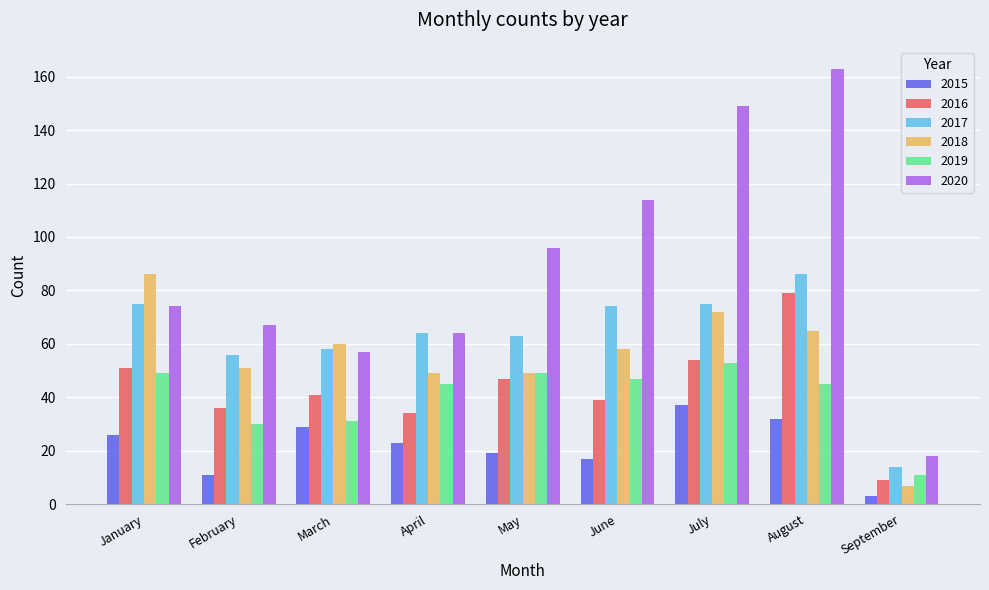

List the labels in order of 2016 value, smallest first.

September, April, February, June, March, May, January, July, August